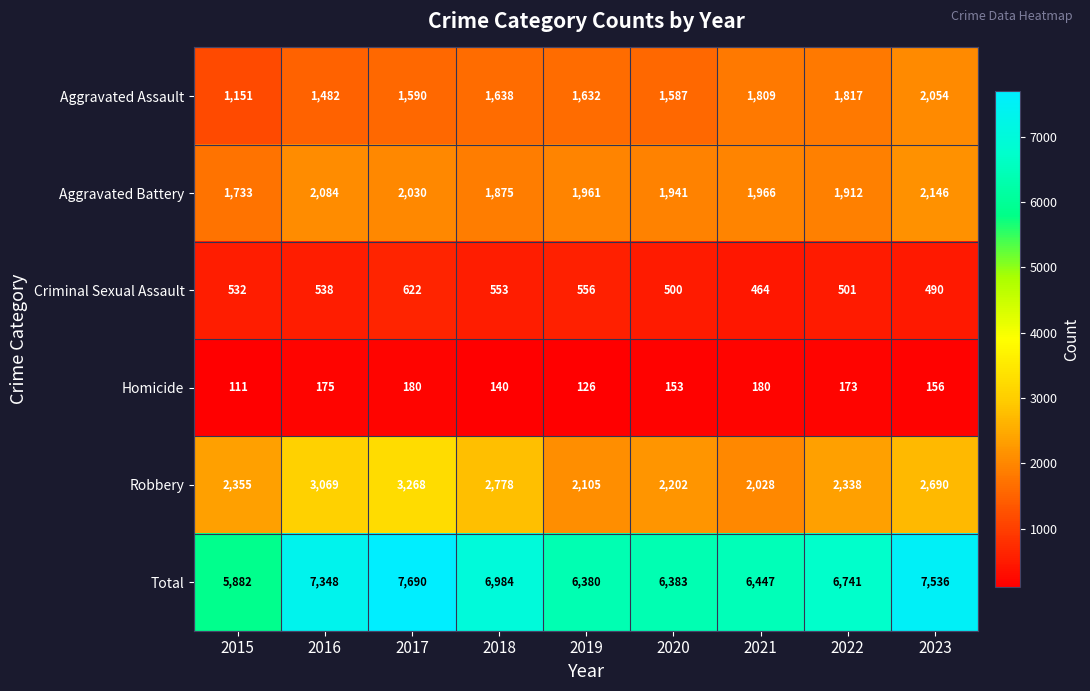

List the series in order of their peak value, lowest first.

Homicide, Criminal Sexual Assault, Aggravated Assault, Aggravated Battery, Robbery, Total